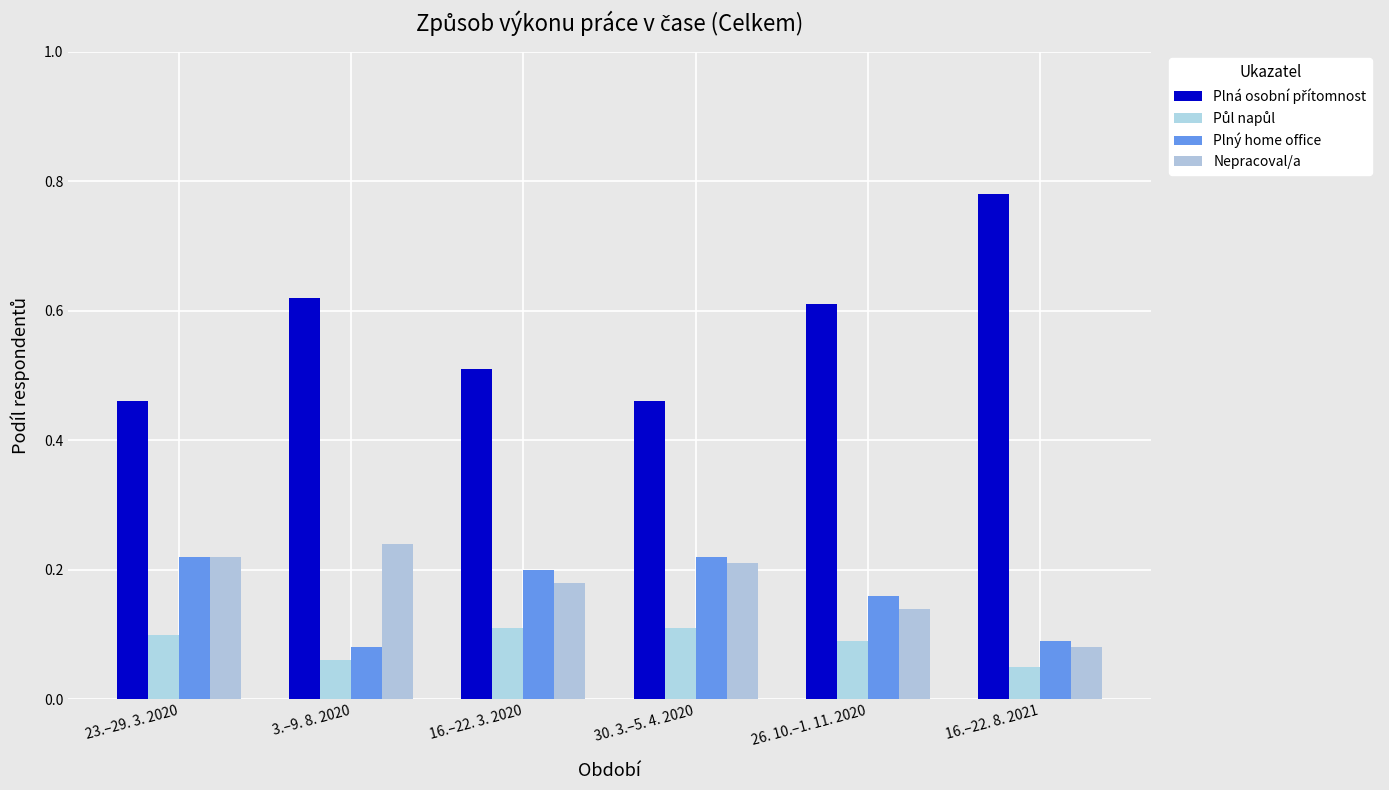

What is the difference between the maximum and second lowest values in the Nepracoval/a series?

0.1